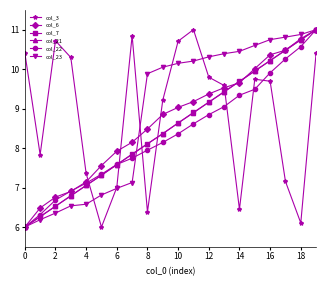

Which series ends up on top after the final intersection of col_3 and col_7?

col_7